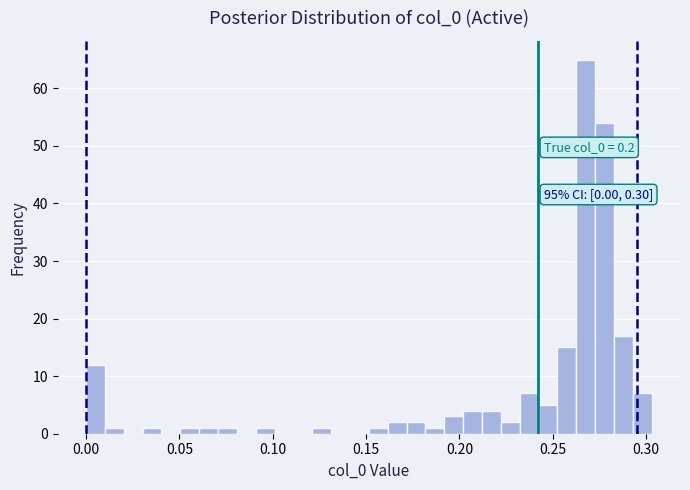

Around what value on the x-axis is the tallest bar? Give the approximate position of its centre, as read against the axis.

0.270